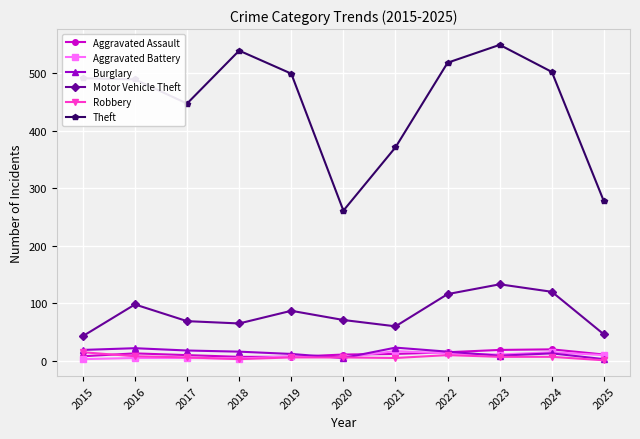

True or false: Theft and Burglary intersect in this chart.

False